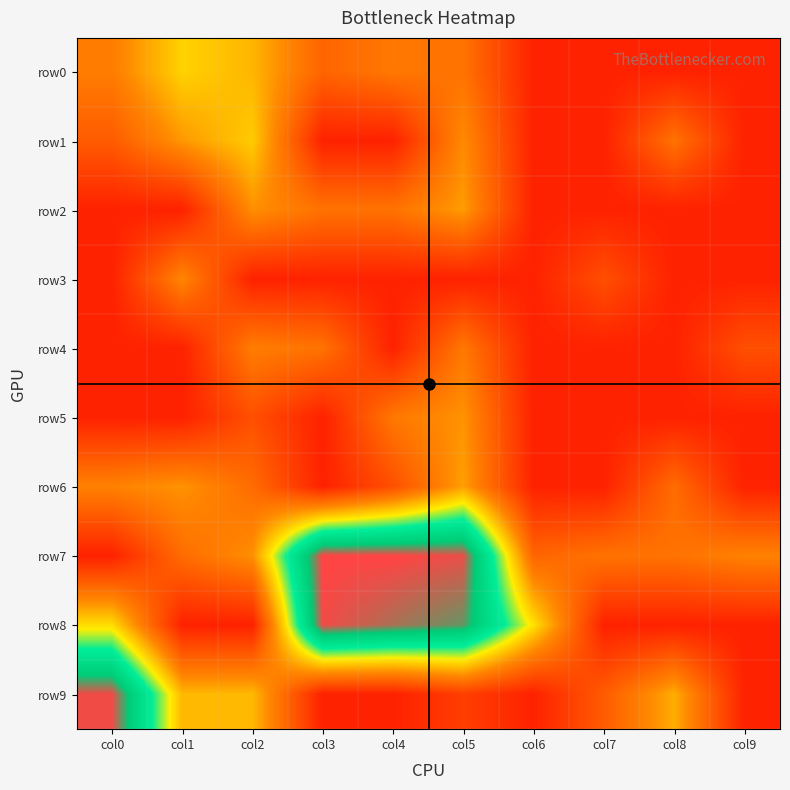

How many distinct data groups are displayed?

10